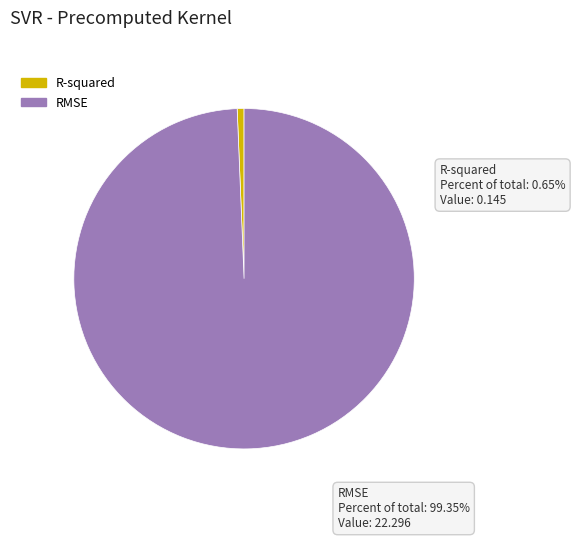

What is the change in value from R-squared to RMSE?

+22.2